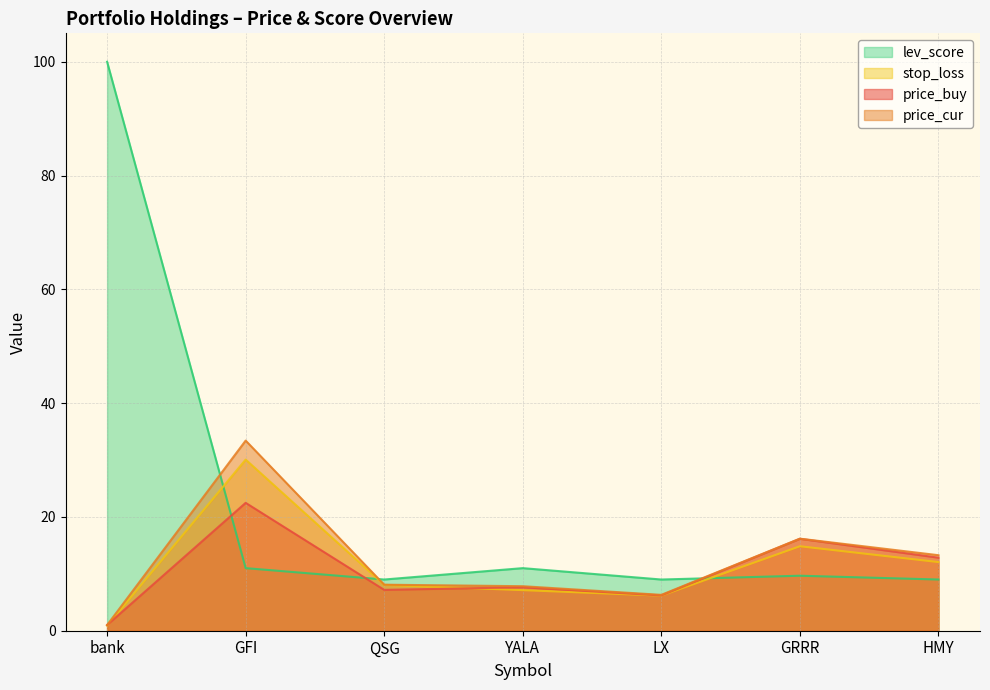

Is the value of price_cur at LX greater than the value of stop_loss at HMY?

No